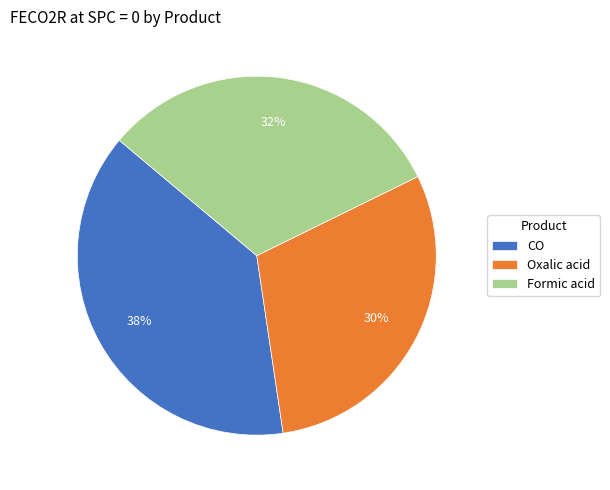

True or false: Formic acid accounts for 25% of the total.

False